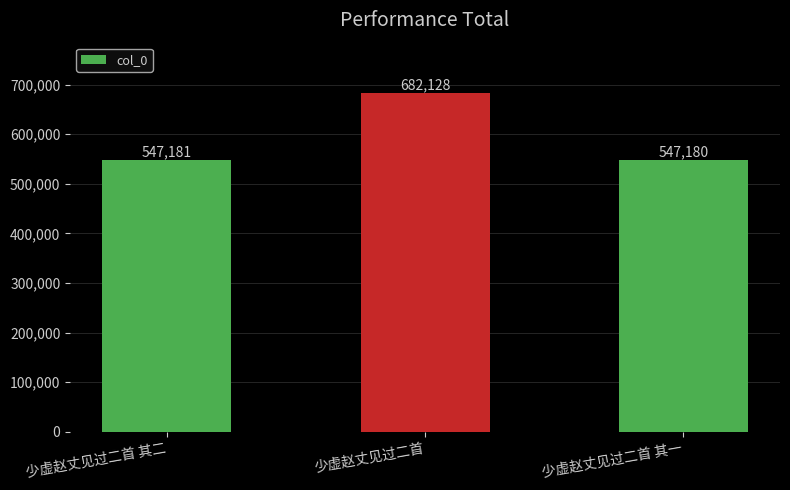

List the labels in order of value, largest first.

少虚赵丈见过二首, 少虚赵丈见过二首 其二, 少虚赵丈见过二首 其一